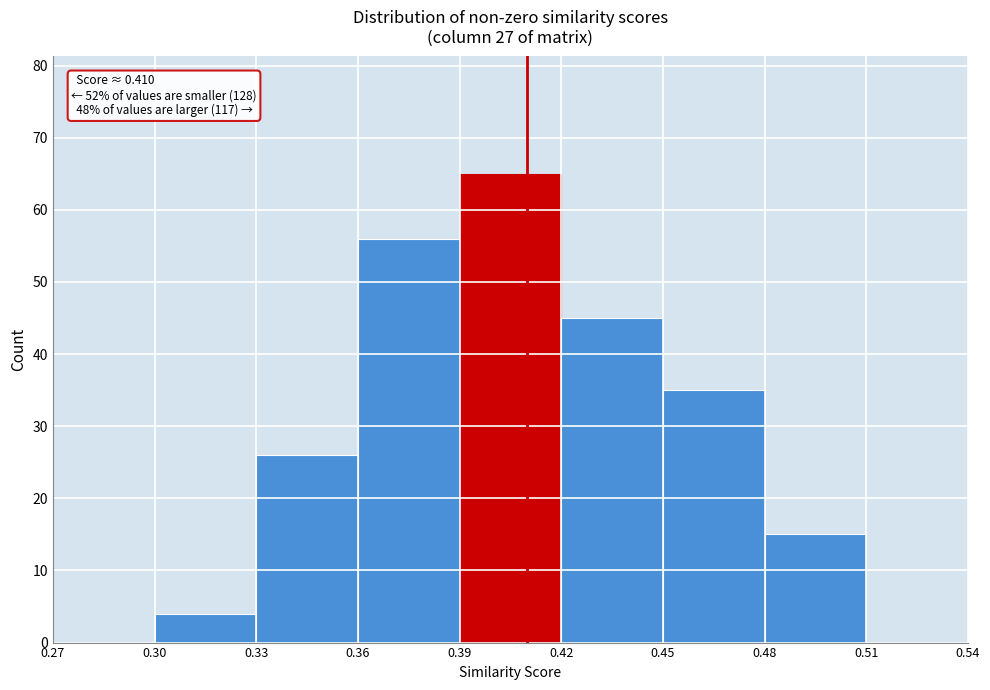

Over which range of the x-axis is the bar tallest?

0.39 to 0.42